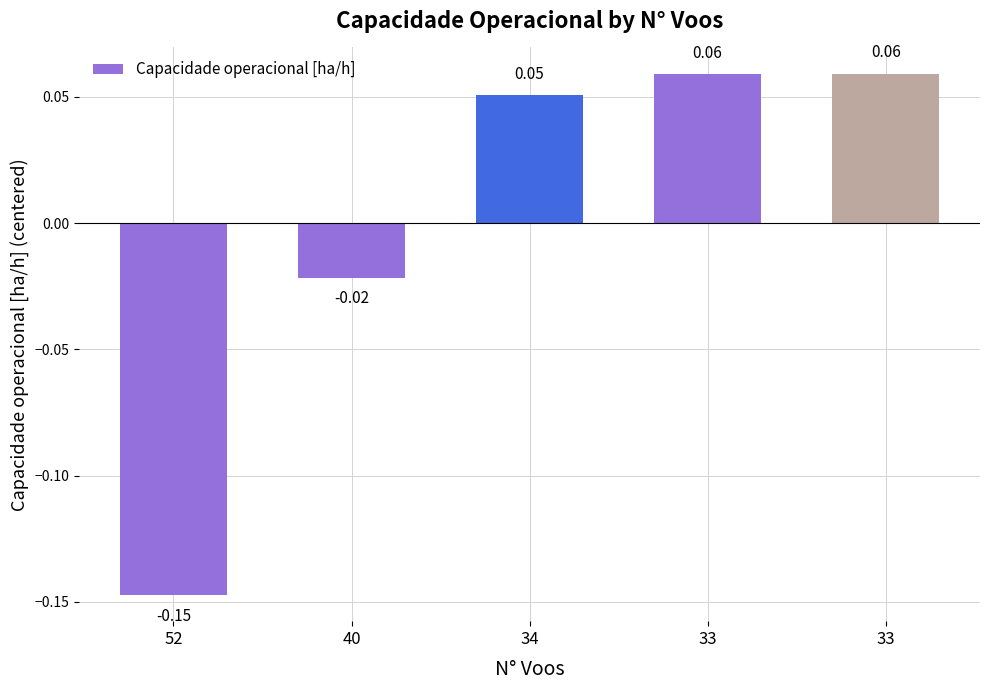

Is it true that the value at 33 is 0.0?

False